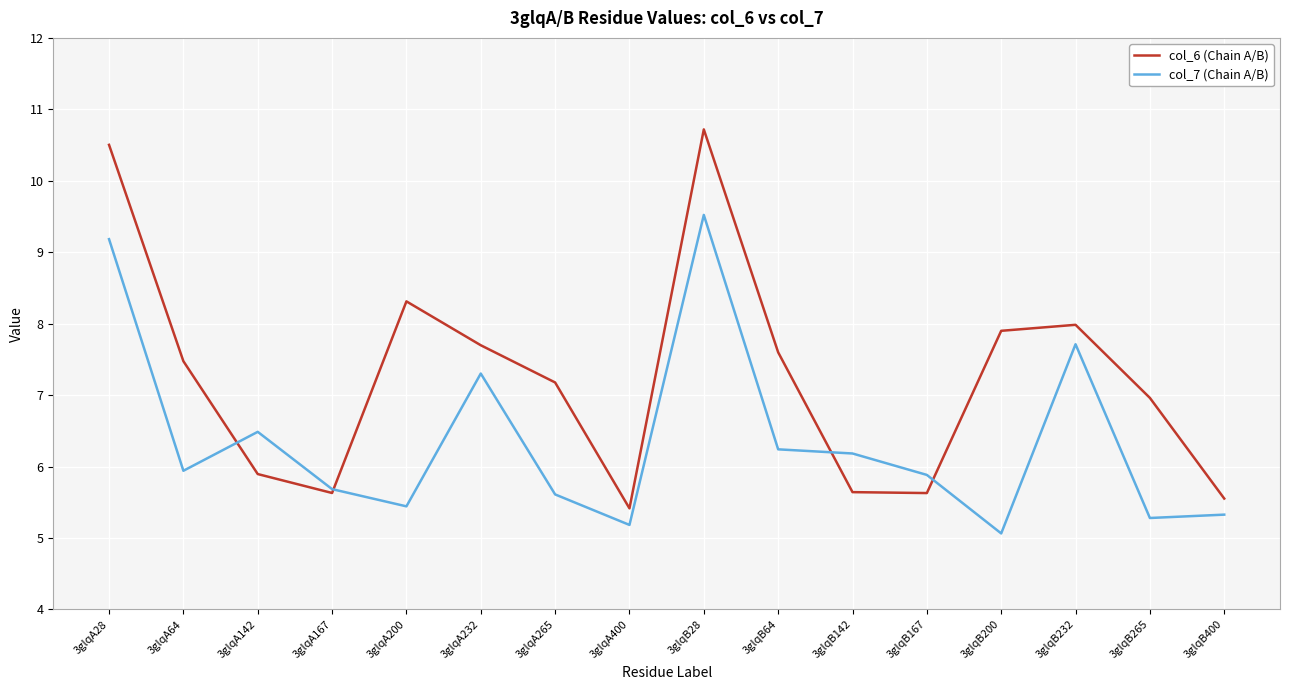

Rank the series at 3glqA28 from lowest to highest value.

col_7 (Chain A/B), col_6 (Chain A/B)